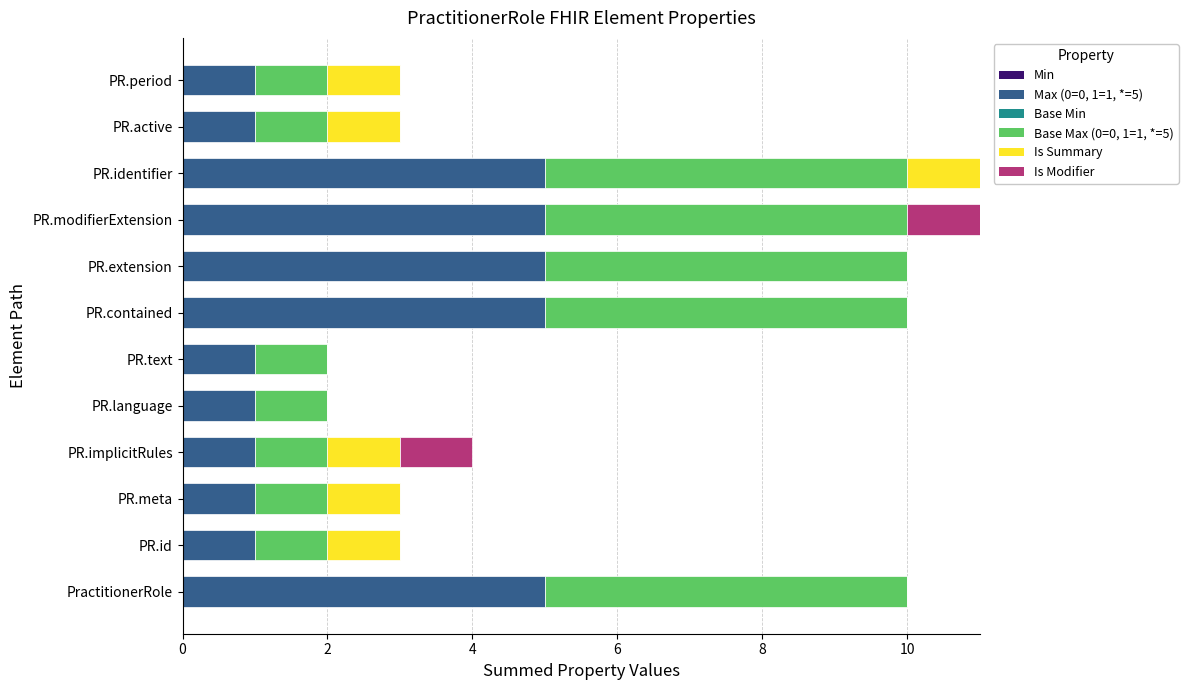

The value of Max (0=0, 1=1, *=5) at PR.modifierExtension is 5. True or false?

True